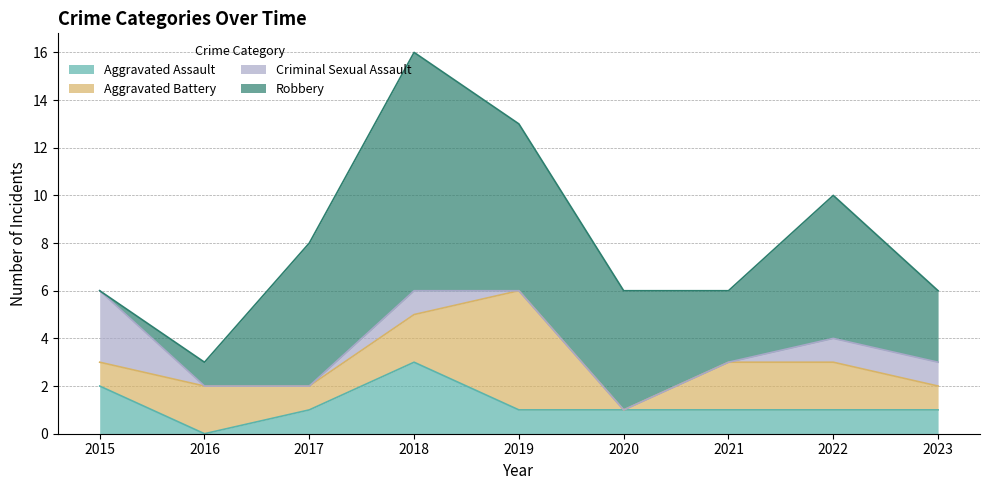

What is the difference between the highest and lowest values at 2023?

2